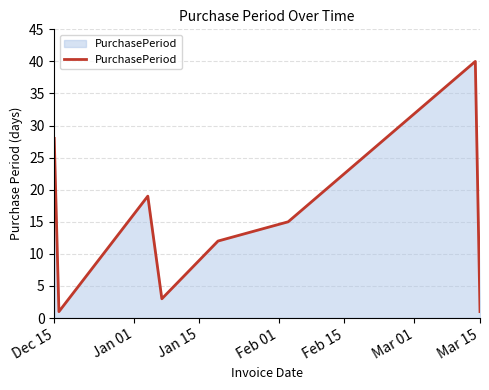

What is the minimum value shown in the chart?

1